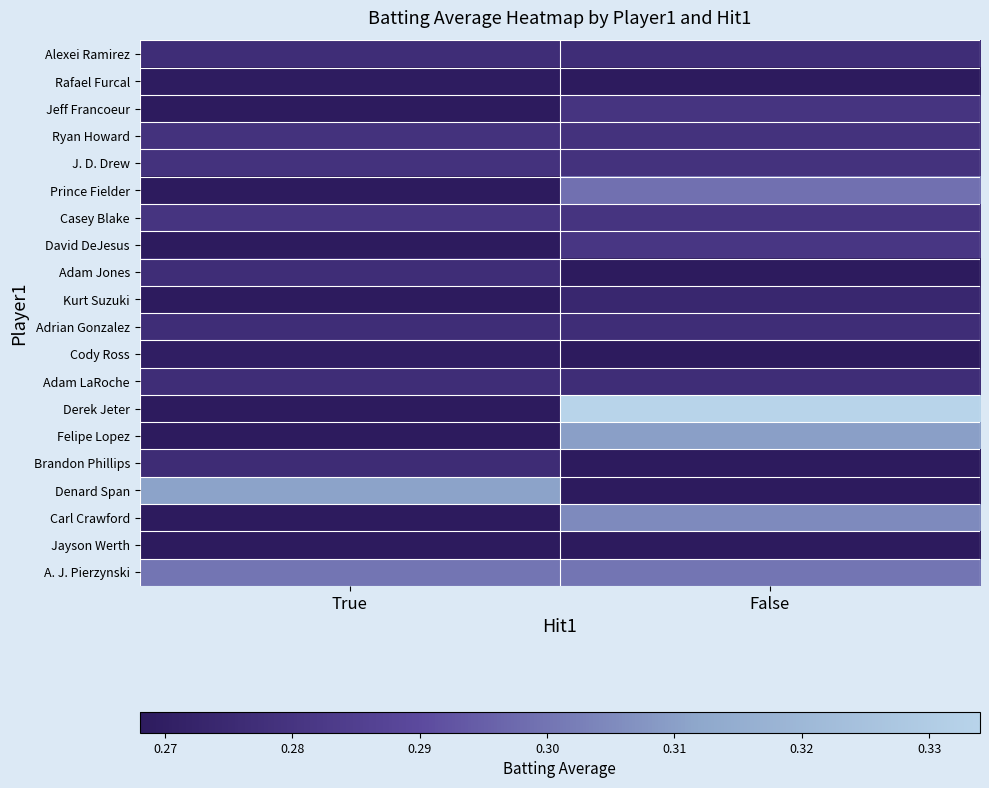

Reading left to right, transcribe all the data shown in this chart.

Alexei Ramirez: True=0.3	False=0.3
Rafael Furcal: True=0.3	False=0.0
Jeff Francoeur: True=0.0	False=0.3
Ryan Howard: True=0.3	False=0.3
J. D. Drew: True=0.3	False=0.3
Prince Fielder: True=0.0	False=0.3
Casey Blake: True=0.3	False=0.3
David DeJesus: True=0.0	False=0.3
Adam Jones: True=0.3	False=0.0
Kurt Suzuki: True=0.0	False=0.3
Adrian Gonzalez: True=0.3	False=0.3
Cody Ross: True=0.3	False=0.0
Adam LaRoche: True=0.3	False=0.3
Derek Jeter: True=0.0	False=0.3
Felipe Lopez: True=0.0	False=0.3
Brandon Phillips: True=0.3	False=0.0
Denard Span: True=0.3	False=0.0
Carl Crawford: True=0.0	False=0.3
Jayson Werth: True=0.3	False=0.0
A. J. Pierzynski: True=0.3	False=0.3